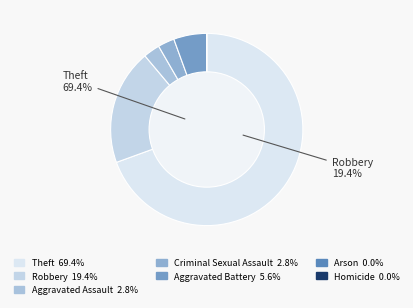

Rank the categories by value from highest to lowest.

Theft, Robbery, Aggravated Battery, Aggravated Assault, Criminal Sexual Assault, Arson, Homicide